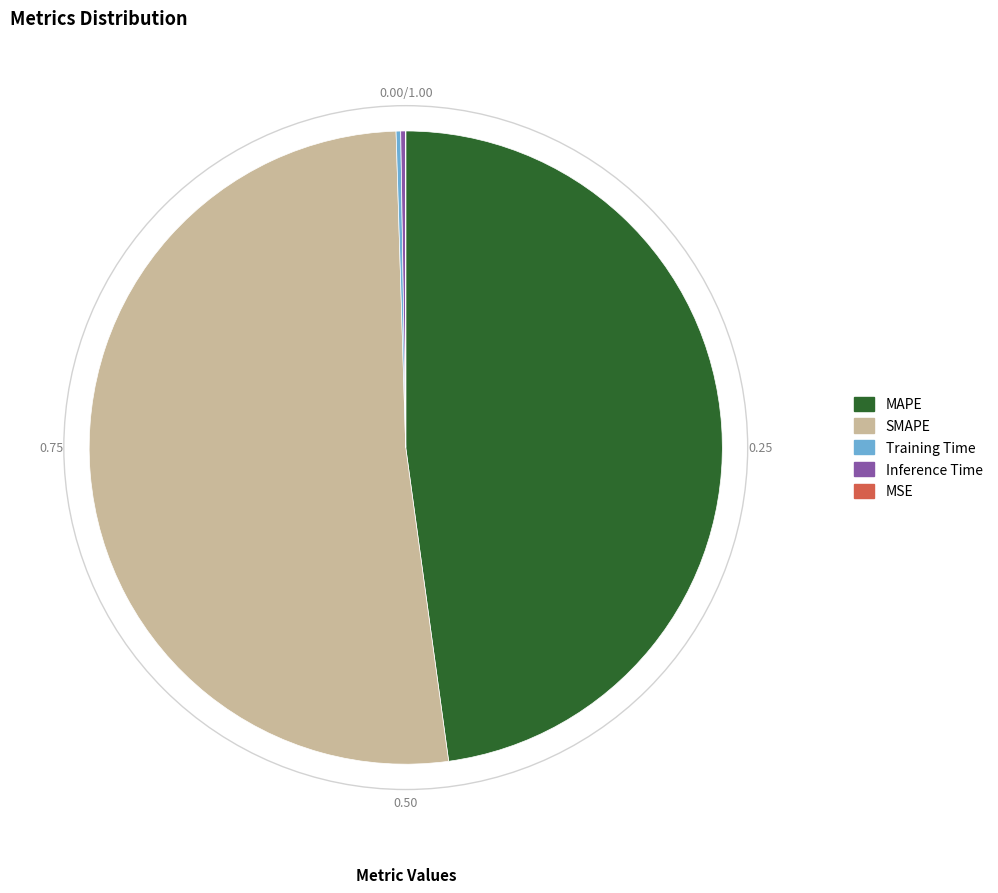

Is it true that SMAPE is 46% of the pie?

False